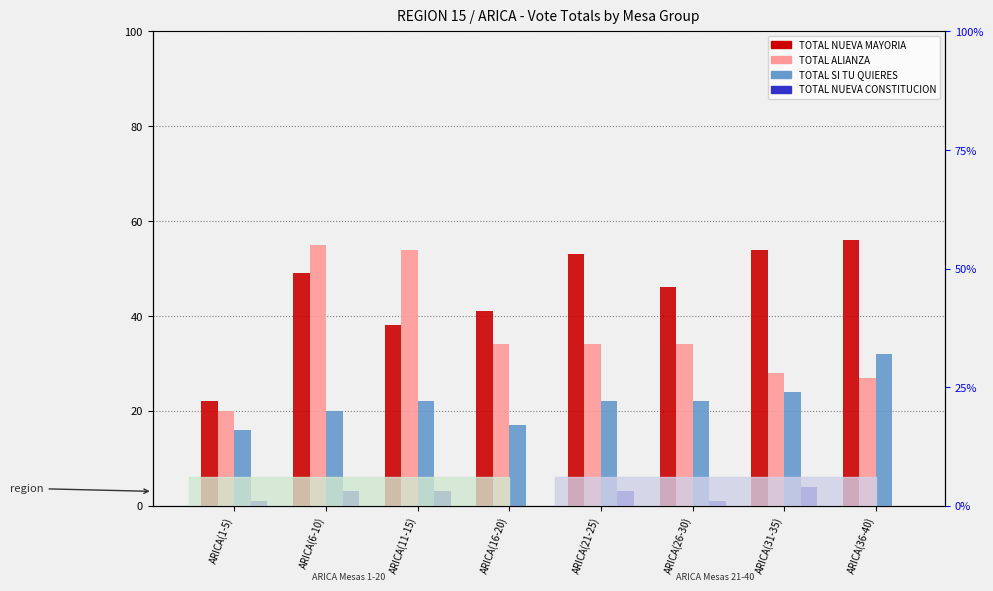

The value of TOTAL SI TU QUIERES at ARICA(6-10) is 13. True or false?

False